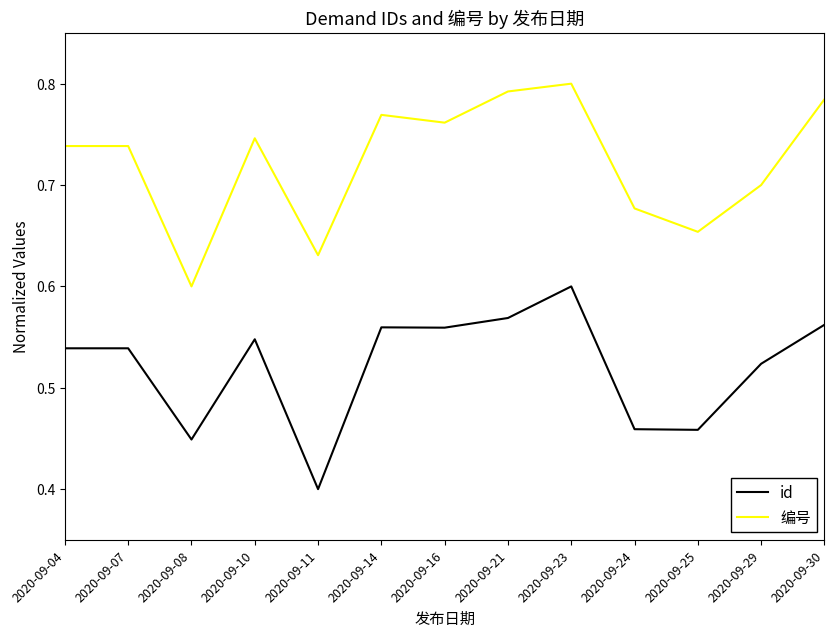

List the series in order of their peak value, highest first.

编号, id